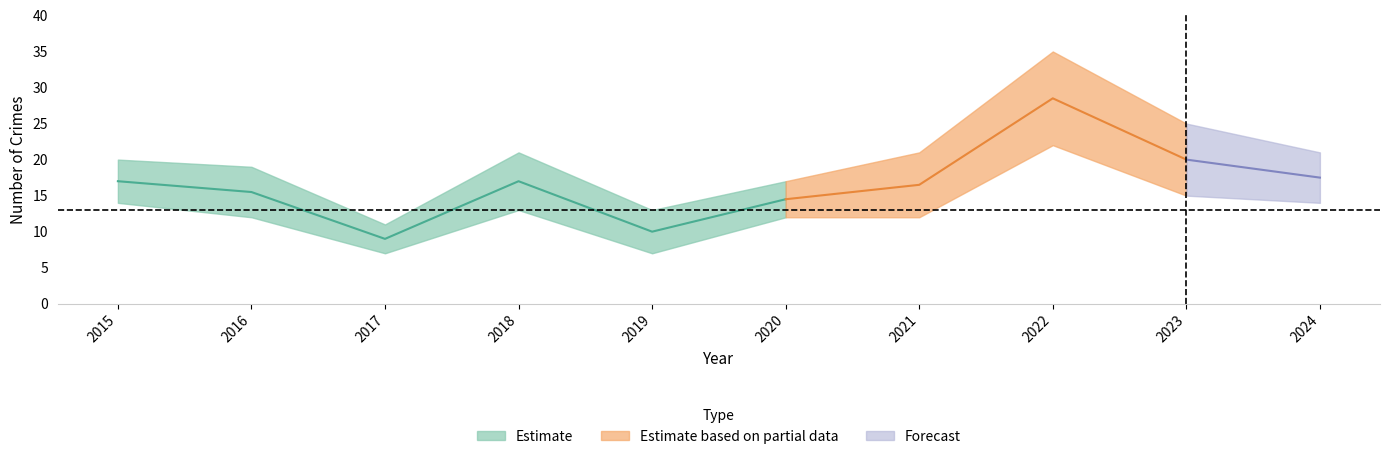

At which category is the sum across all series the highest?

2022